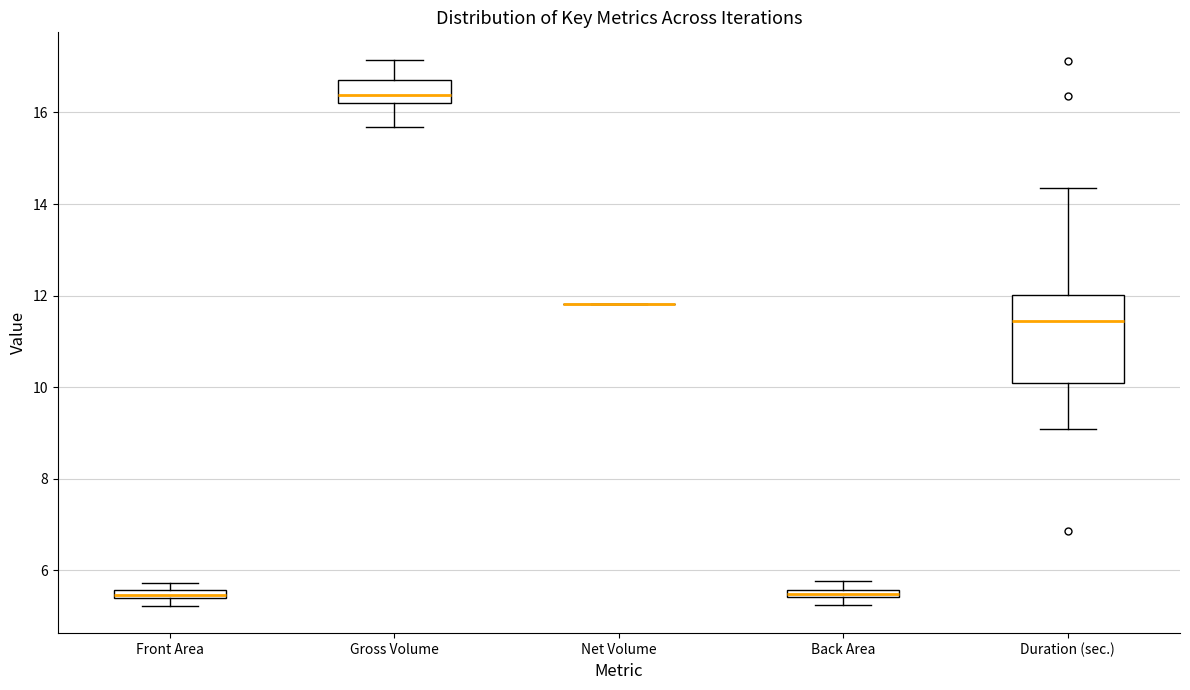

Where is the lower edge of the box for Gross Volume on the y-axis? The values are not printed on the chart, so give them approximately, as read against the axis.

16.2